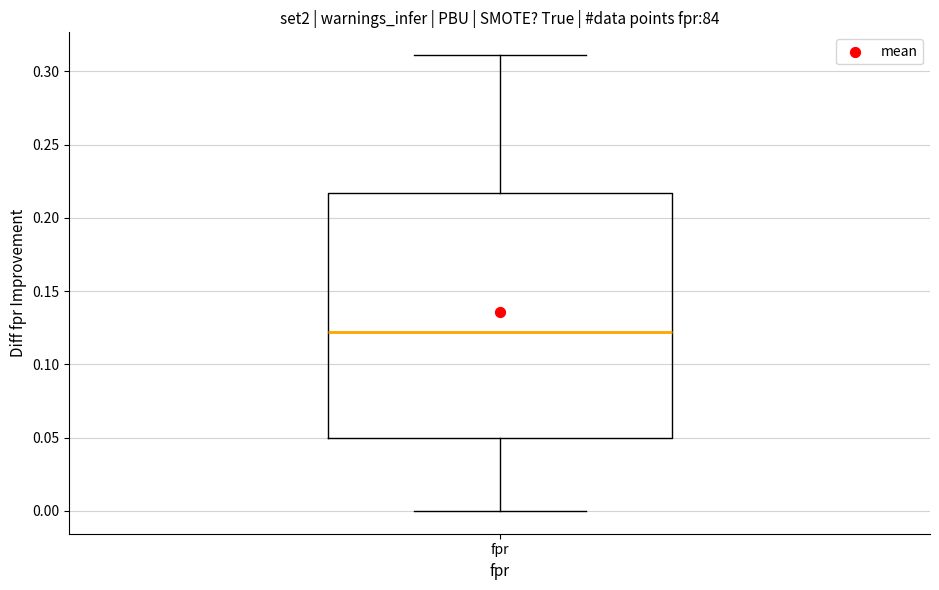

Read this box plot against the y-axis: the position of the median line, the range covered by the box, and the ends of both whiskers. The values are not printed on the chart, so give them approximately, as read against the axis.

median 0.120, box 0.050 to 0.215, whiskers 0.000 to 0.310